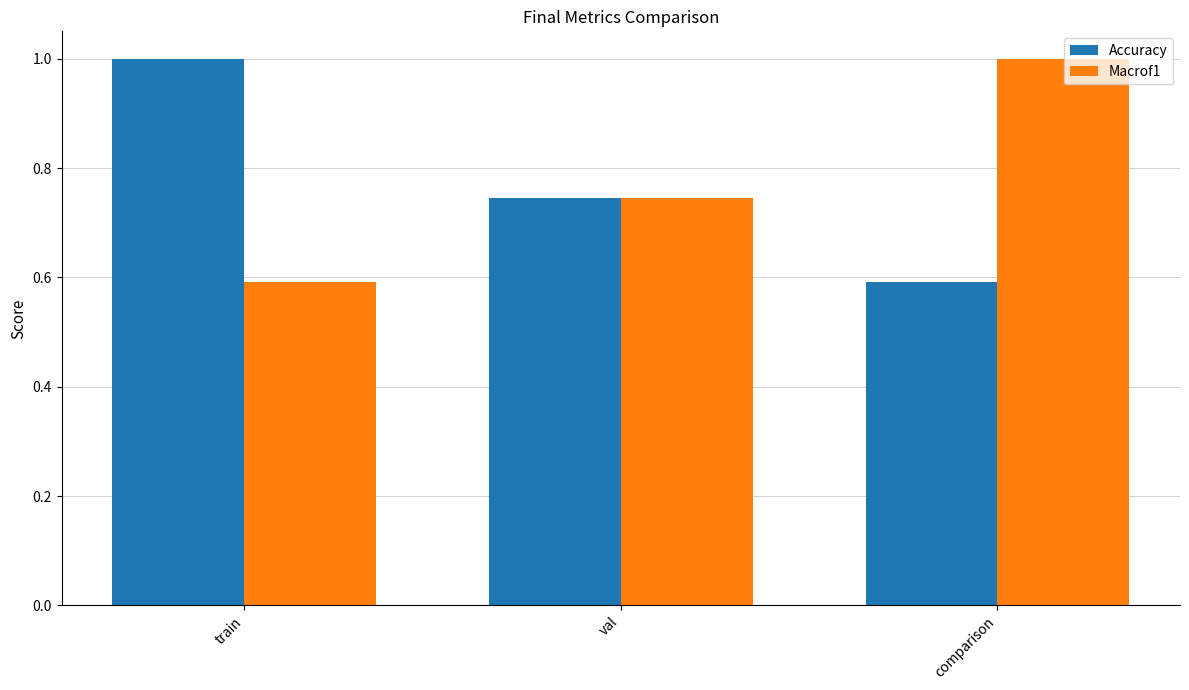

Is it true that Macrof1 equals 1.0 at comparison?

True